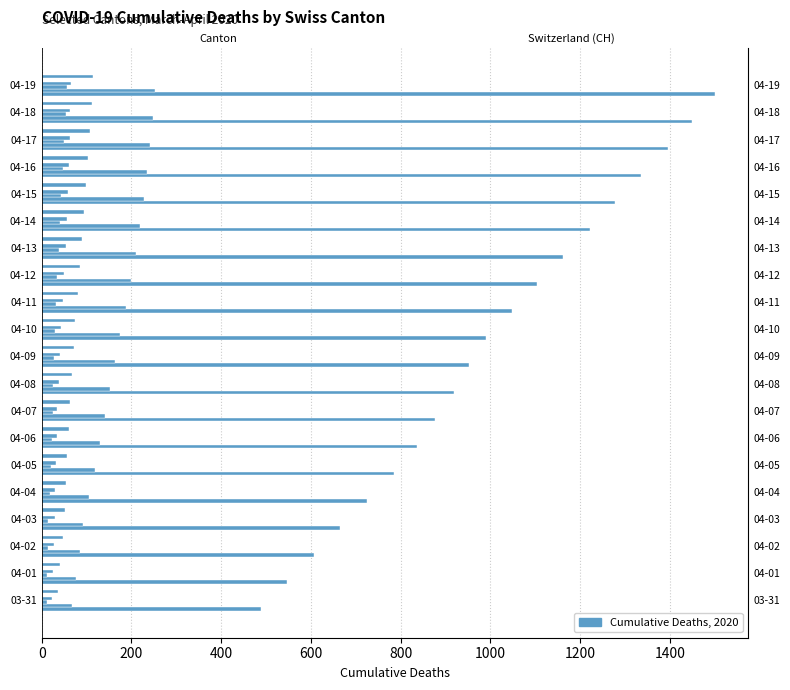

At which label is GE closest to 160?

04-09